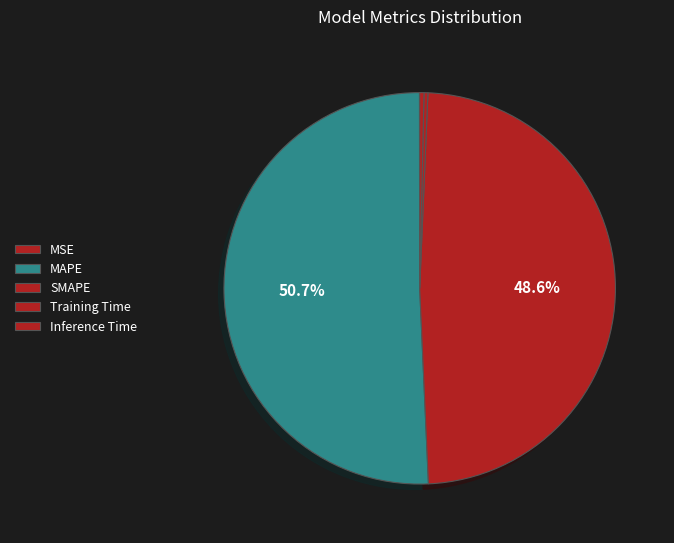

To the nearest percent, what is the combined percentage of SMAPE and Training Time?

49%